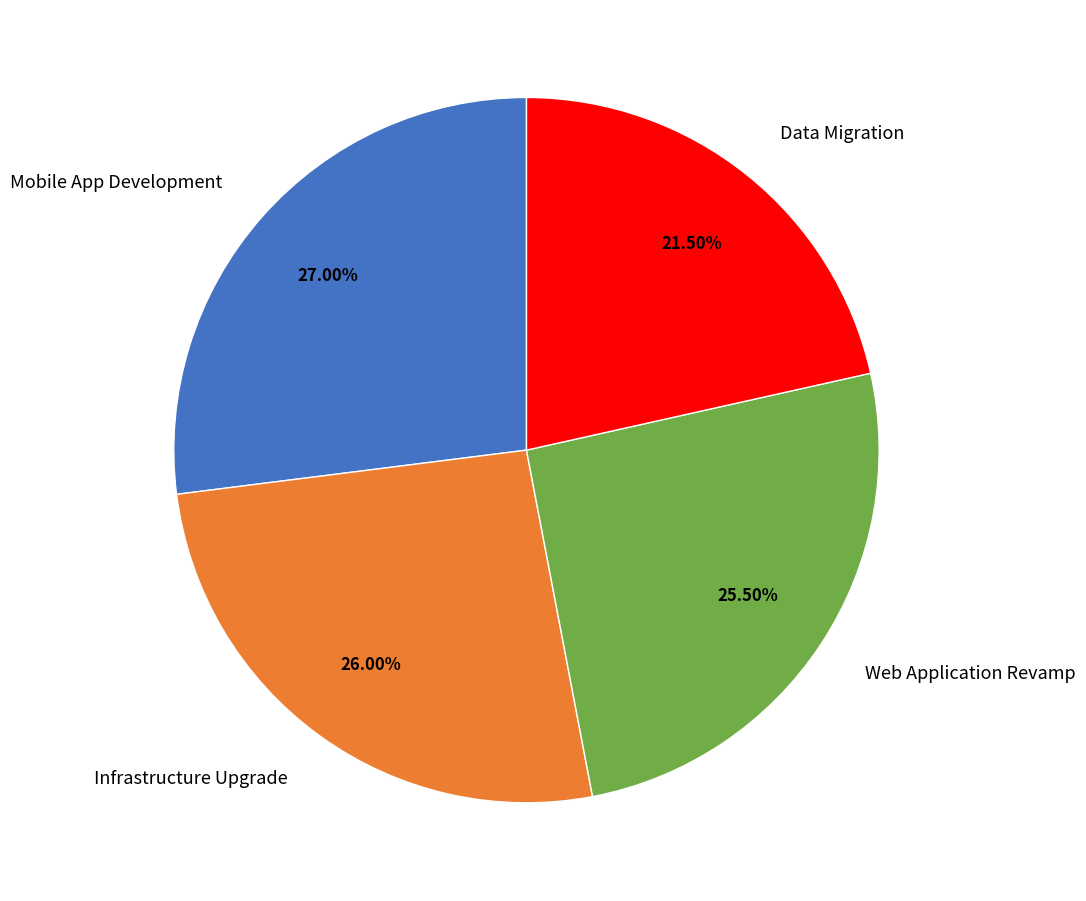

What percentage is NOT represented by Data Migration?

78.5%